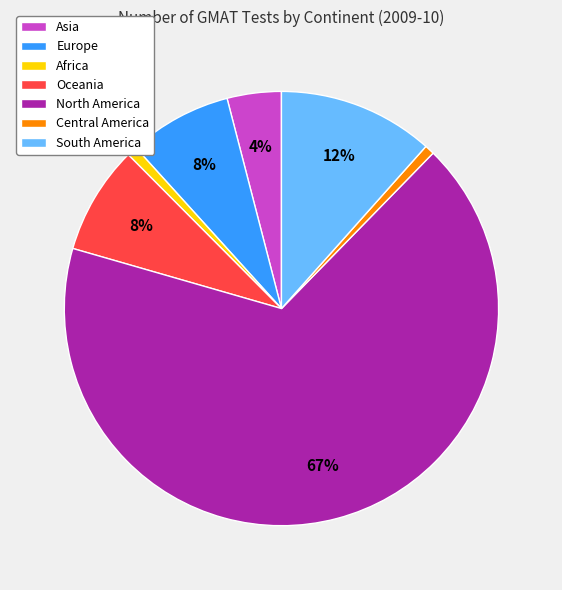

Is it true that Oceania is 8% of the pie?

True